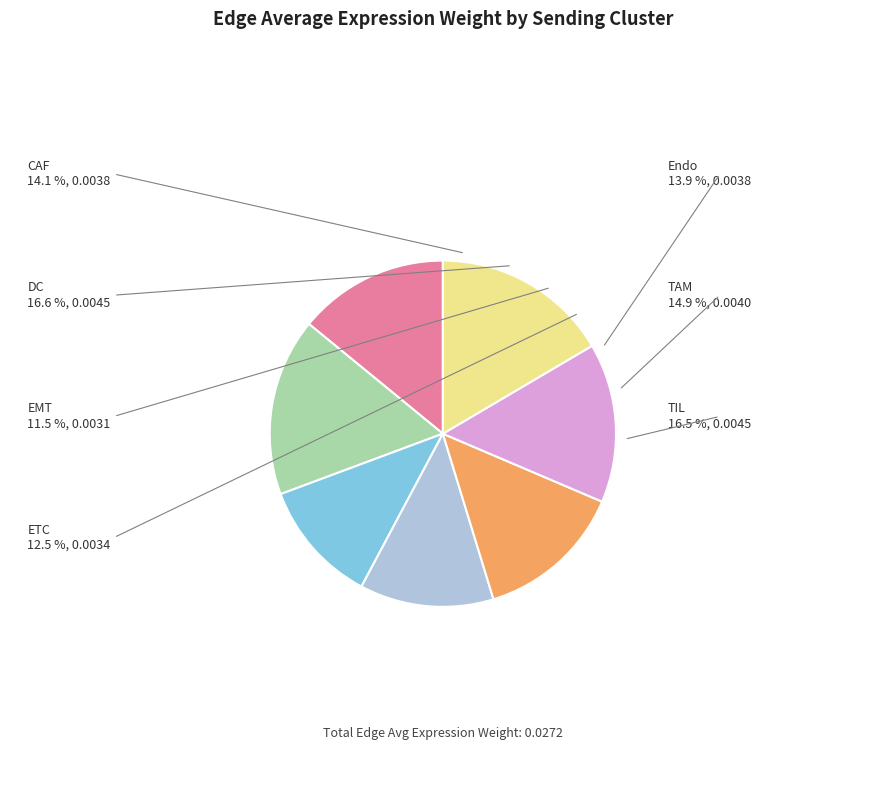

How many slices are in this pie chart?

7